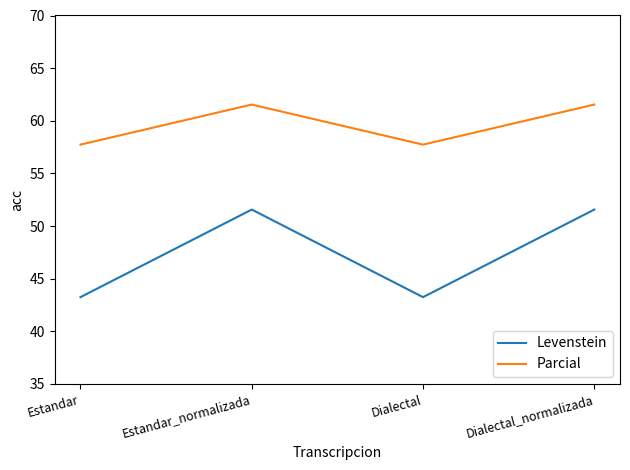

What is the difference between the maximum and minimum values in the Parcial series?

3.8